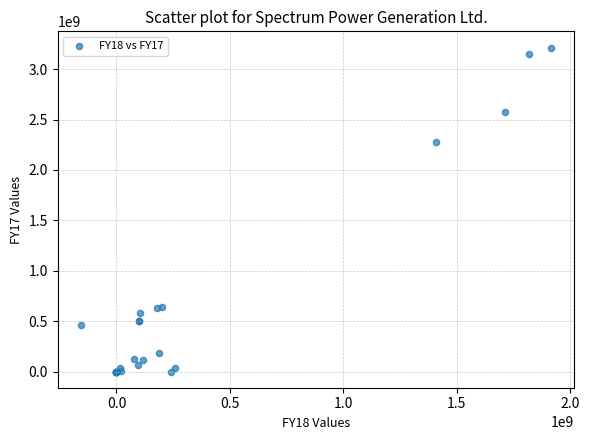

What Y value in the scatter plot is closest to 1607248500?

2279556000.0